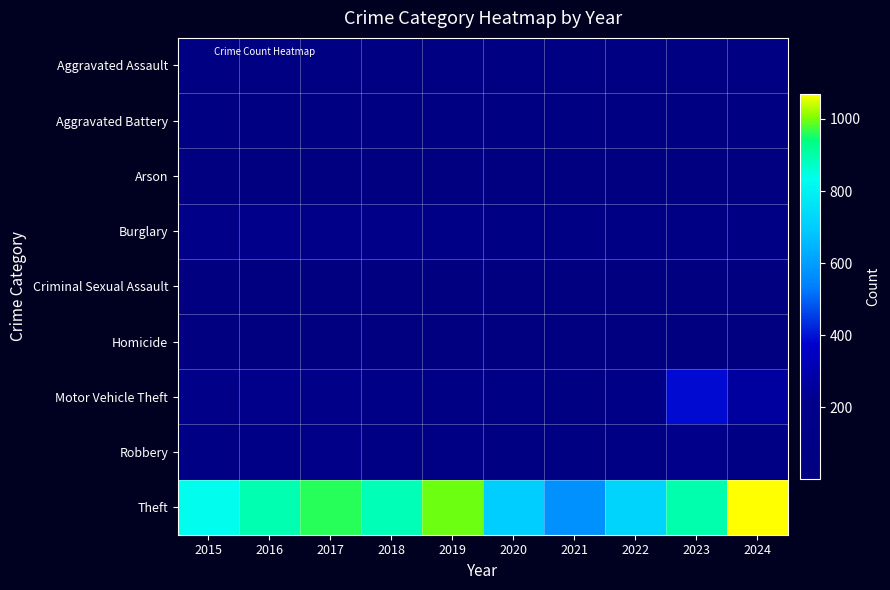

What is the total value across all series at 2016?

1592